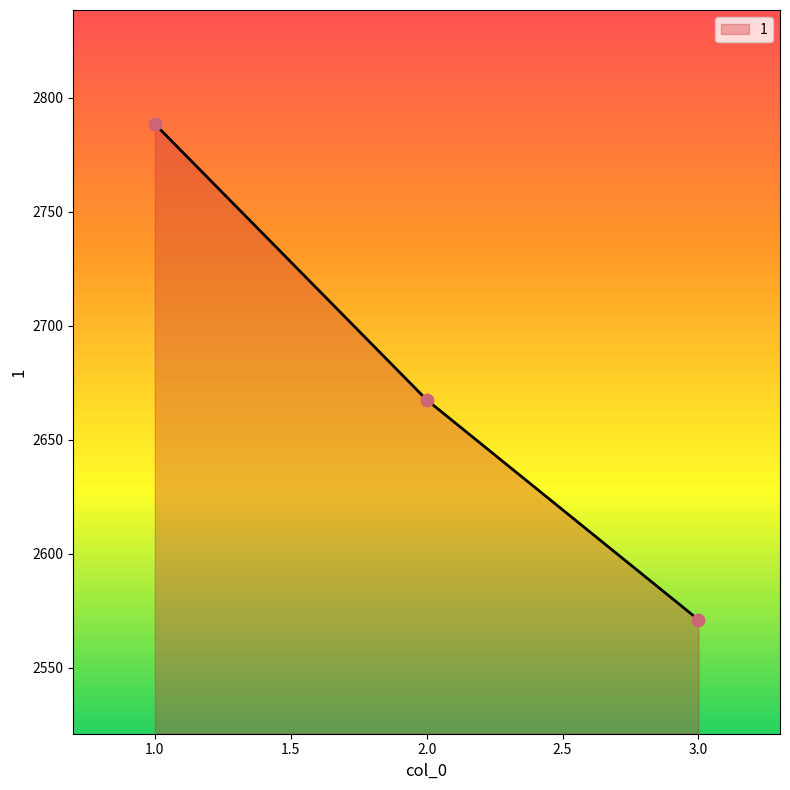

What is the change in value from 1.0 to 2.0?

-121.0